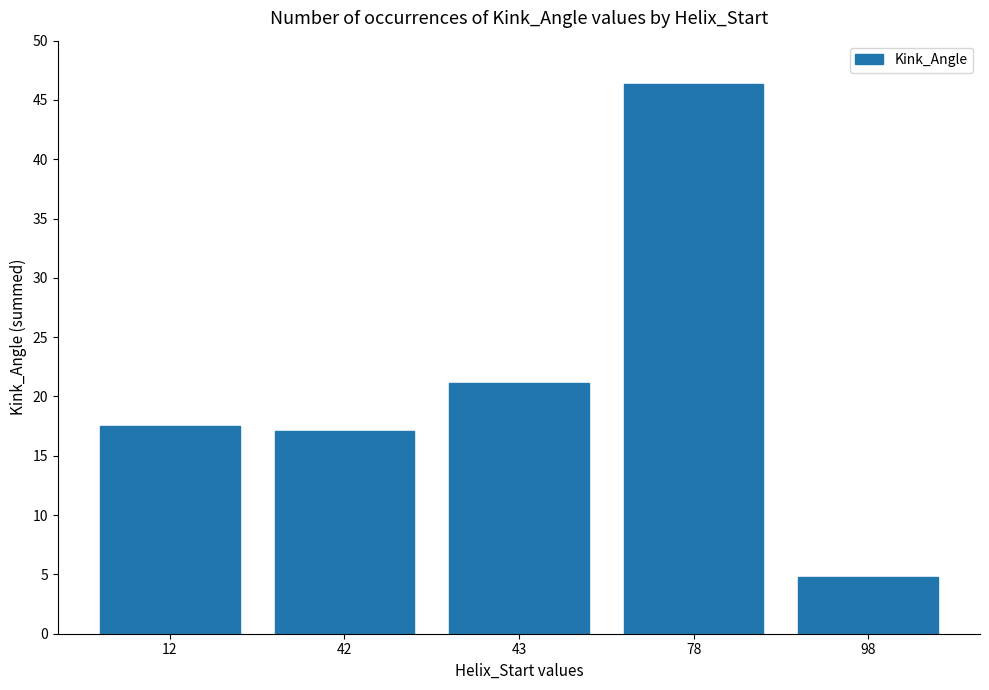

Where does the data first go above 17?

12